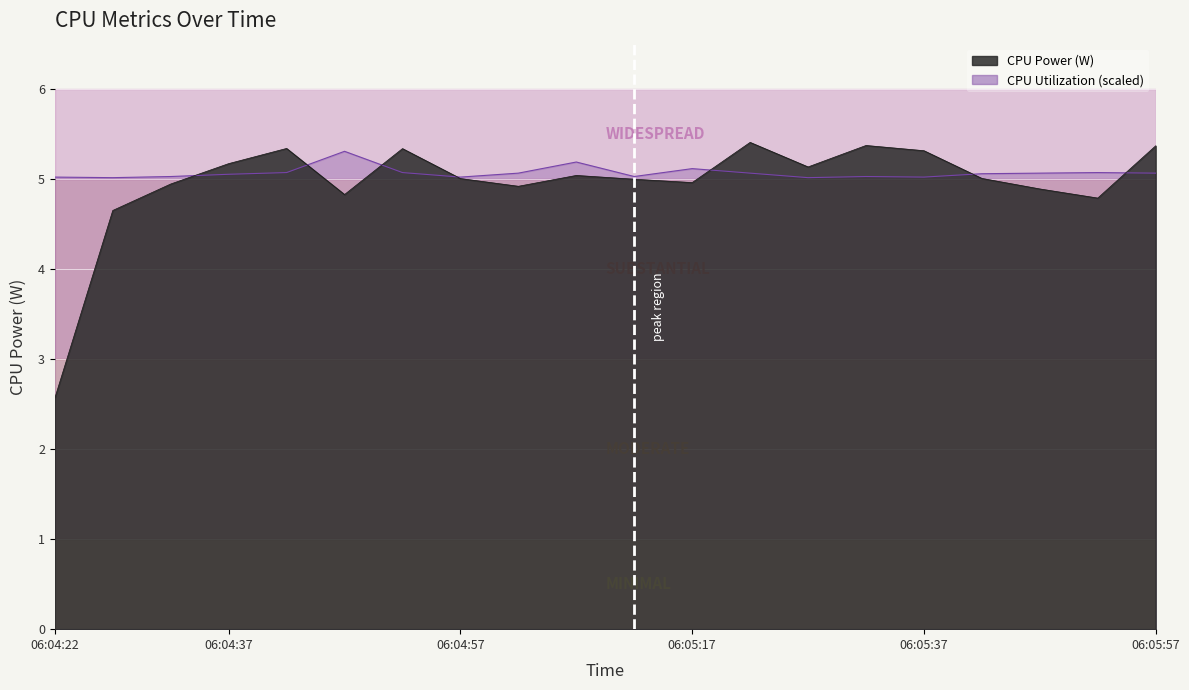

True or false: CPU Utilization has a value of 5.1 at 06:05:17.

True